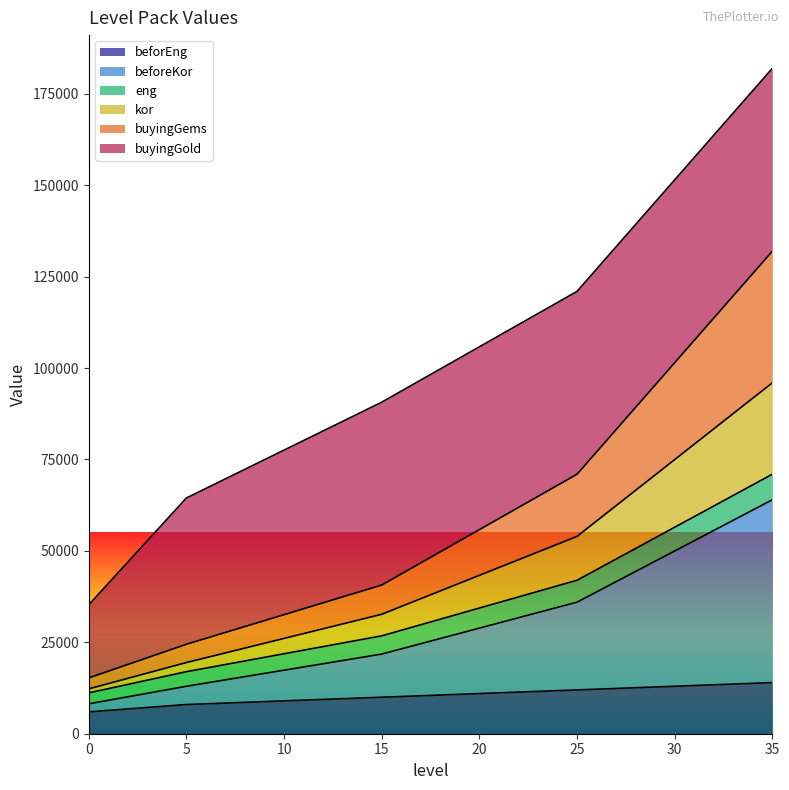

At which category is the sum across all series the highest?

35